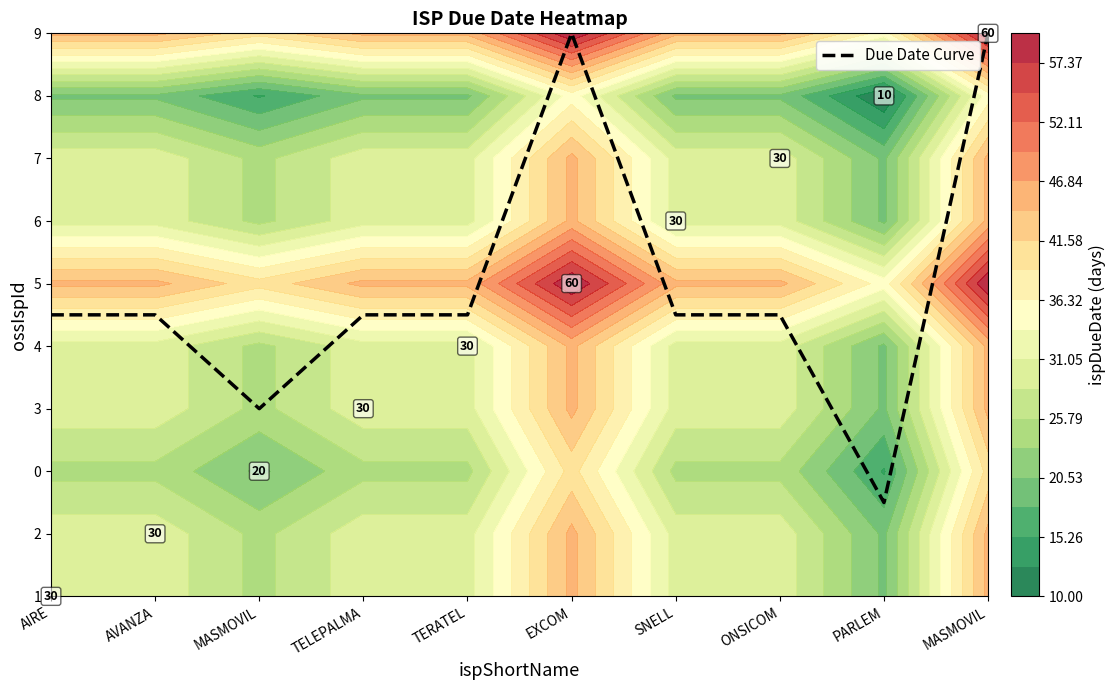

List the labels in order of value, smallest first.

PARLEM, MASMOVIL, AIRE, AVANZA, TELEPALMA, TERATEL, SNELL, ONSICOM, EXCOM, MASMOVIL